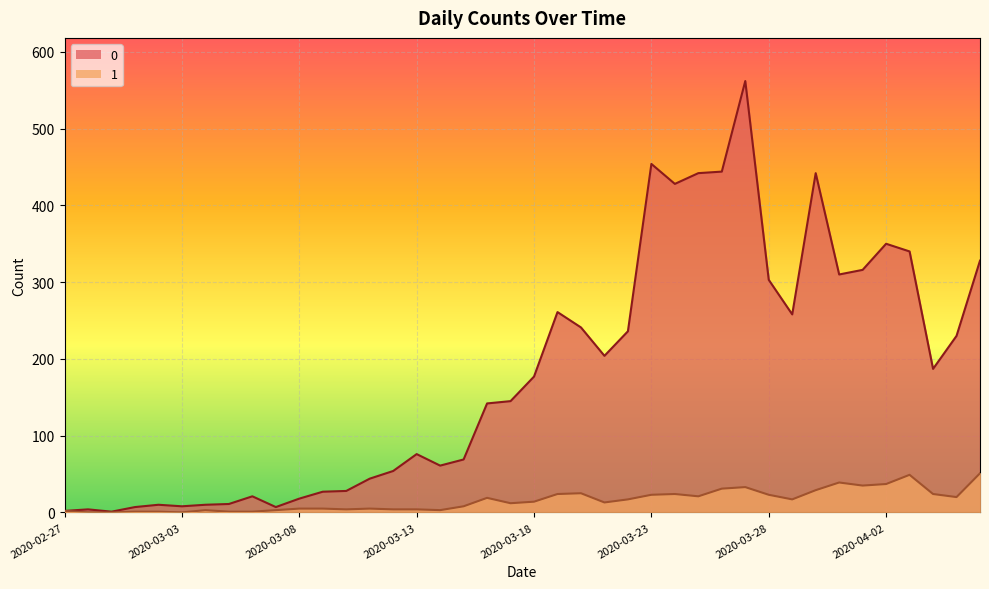

Where is the first local minimum for 1?

2020-03-03